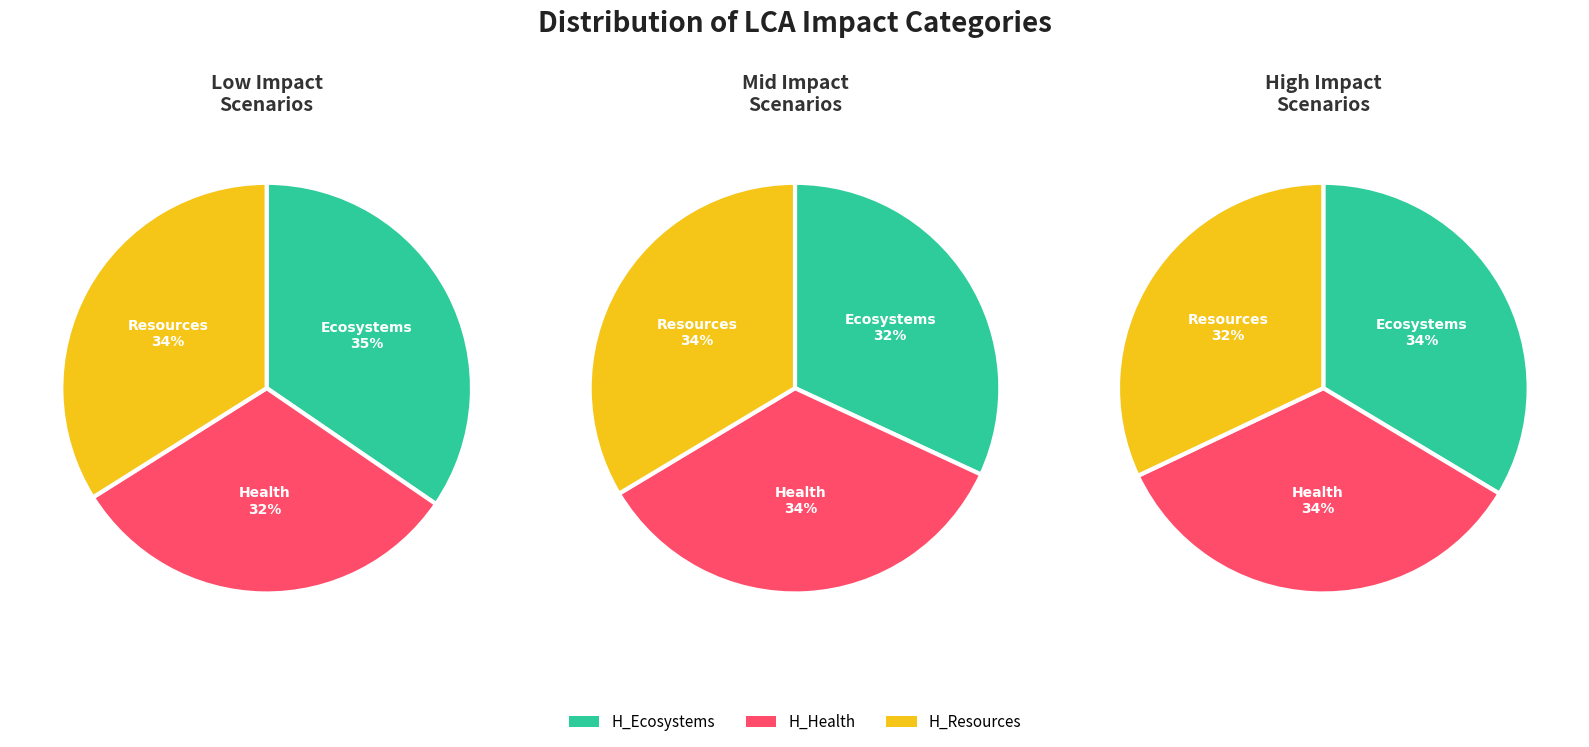

Is it true that 1 is 1% of the pie?

False